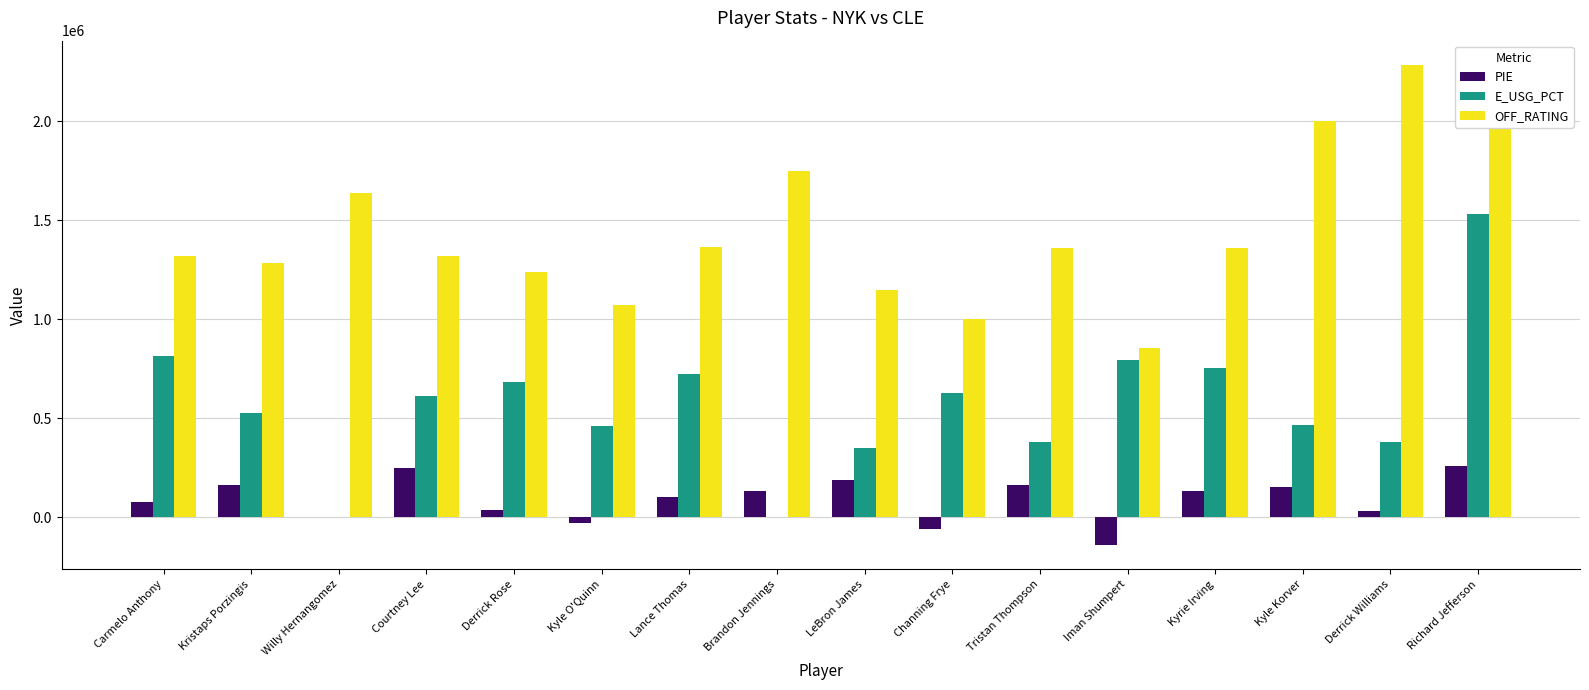

Is the value of PIE at Lance Thomas greater than the value of E_USG_PCT at Courtney Lee?

No